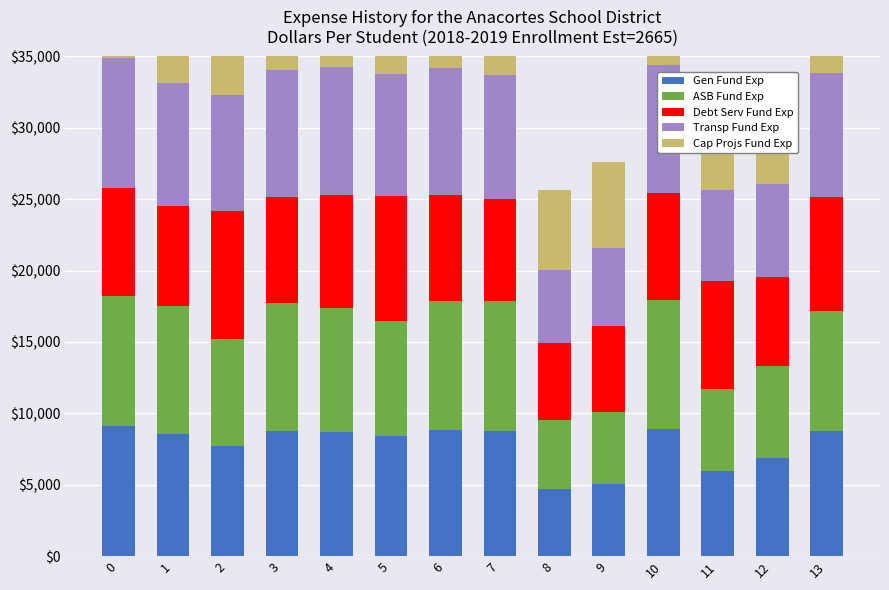

At 2, list the series in order from smallest to largest.

ASB Fund Exp, Gen Fund Exp, Transp Fund Exp, Cap Projs Fund Exp, Debt Serv Fund Exp